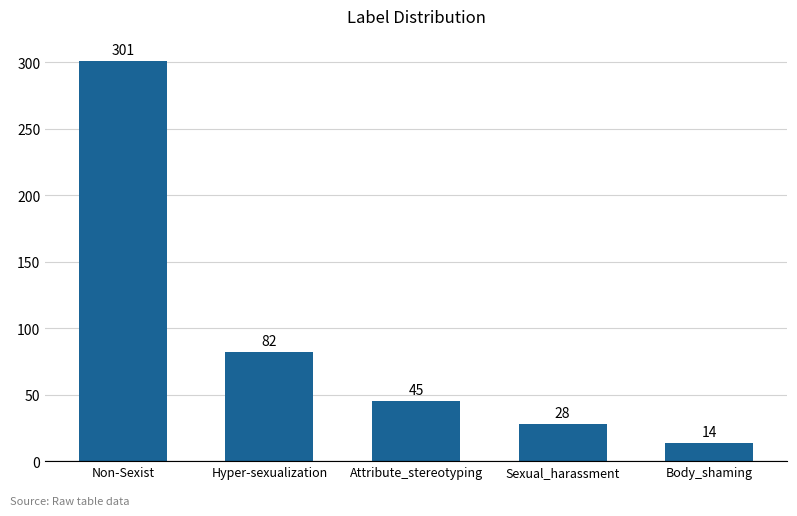

Are the bars horizontal?

No